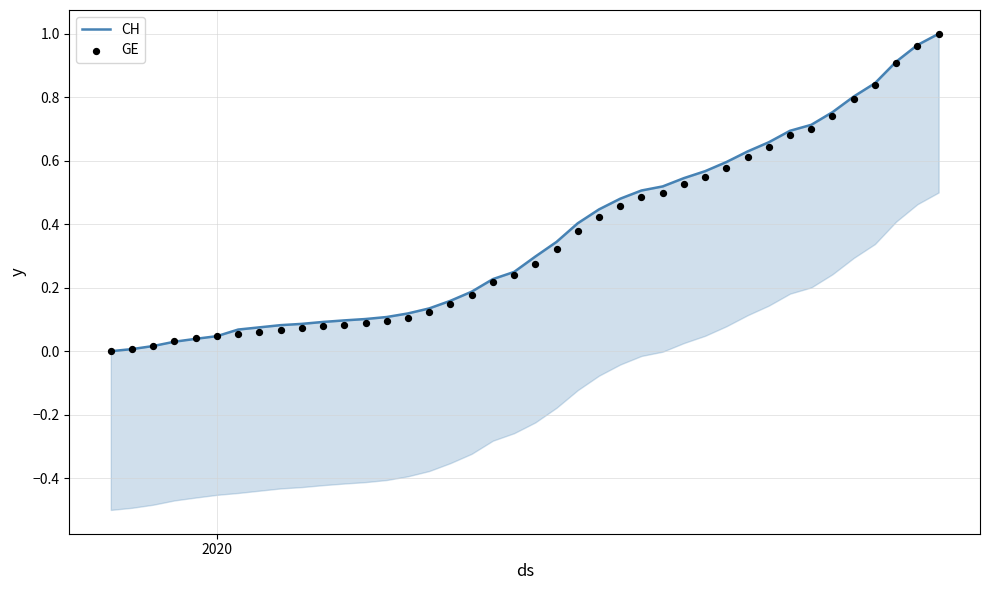

What are all the series names shown in the legend?

CH, GE